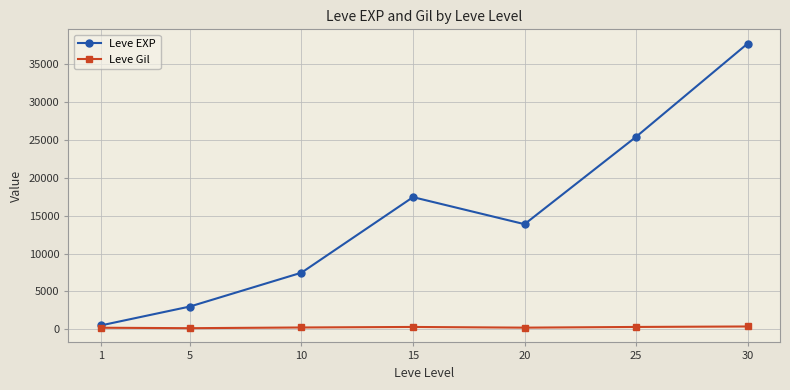

True or false: Leve EXP has a value of 10524.2 at 25.

False